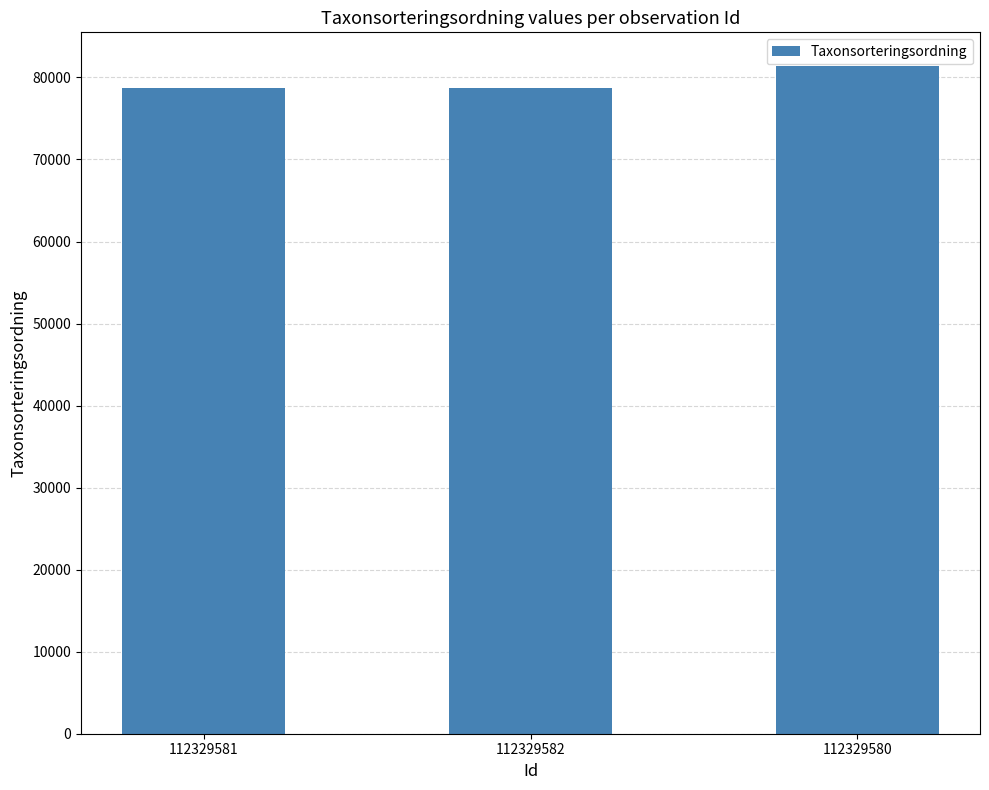

Is it true that the value at 112329582 is 27726?

False